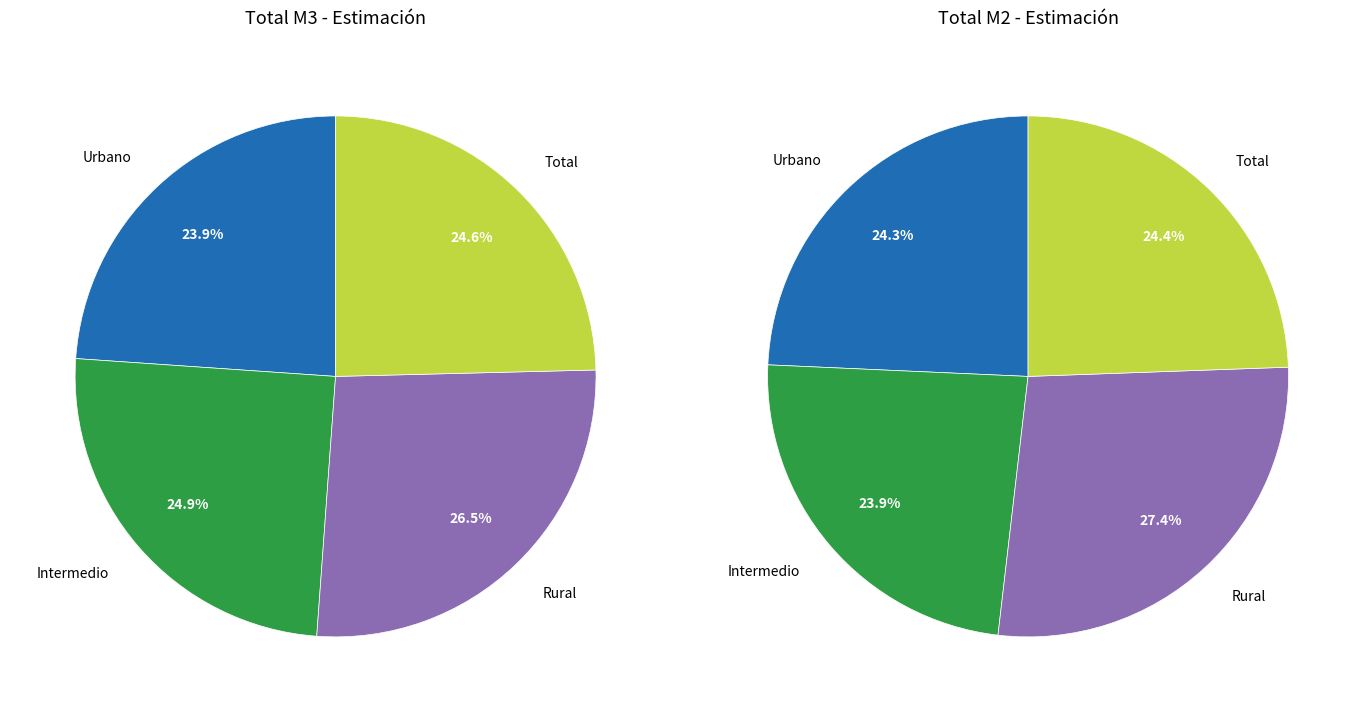

Is it true that Rural is 40% of the pie?

False